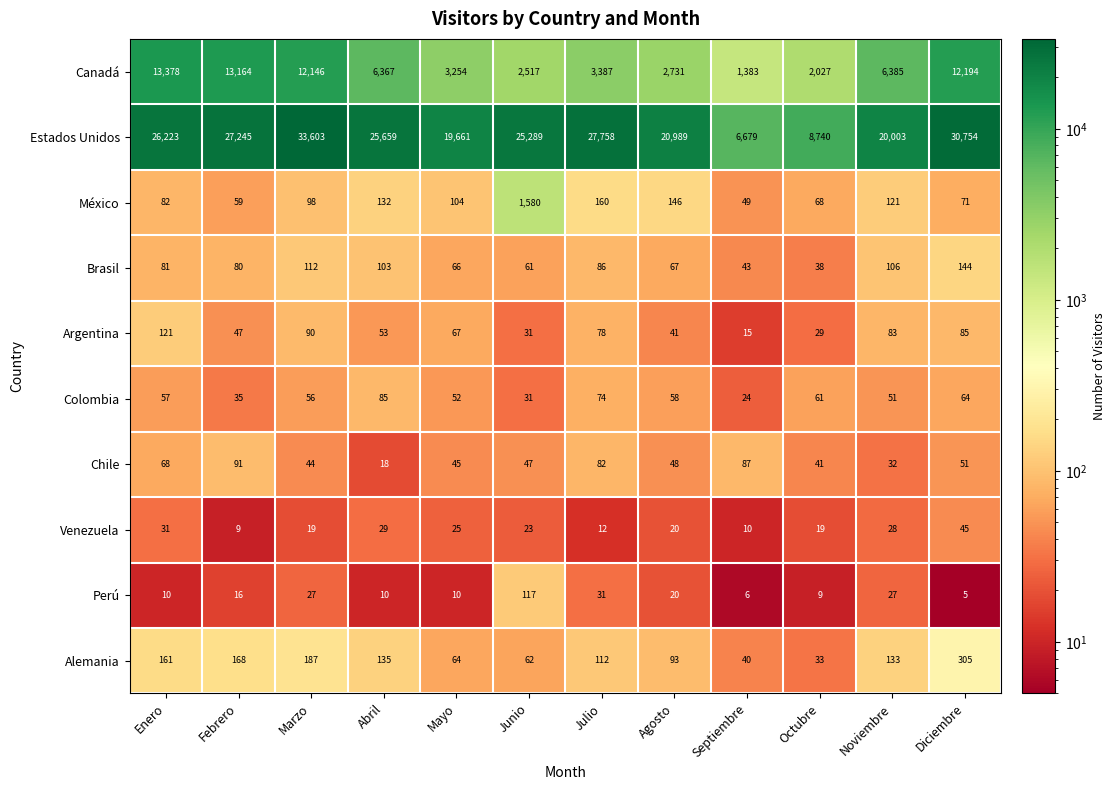

Where is Alemania nearest to the value 169?

Febrero